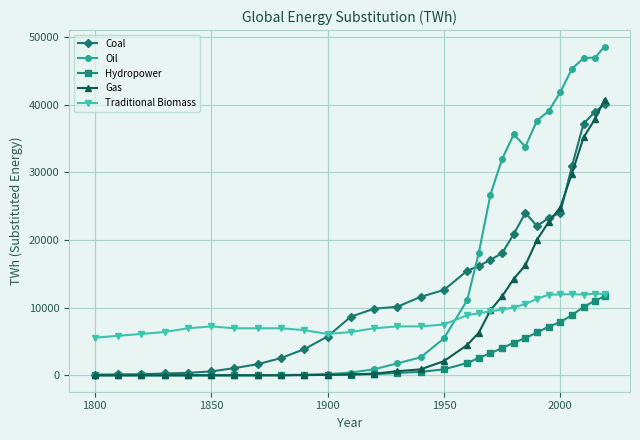

What is the highest value of the Gas series?

40741